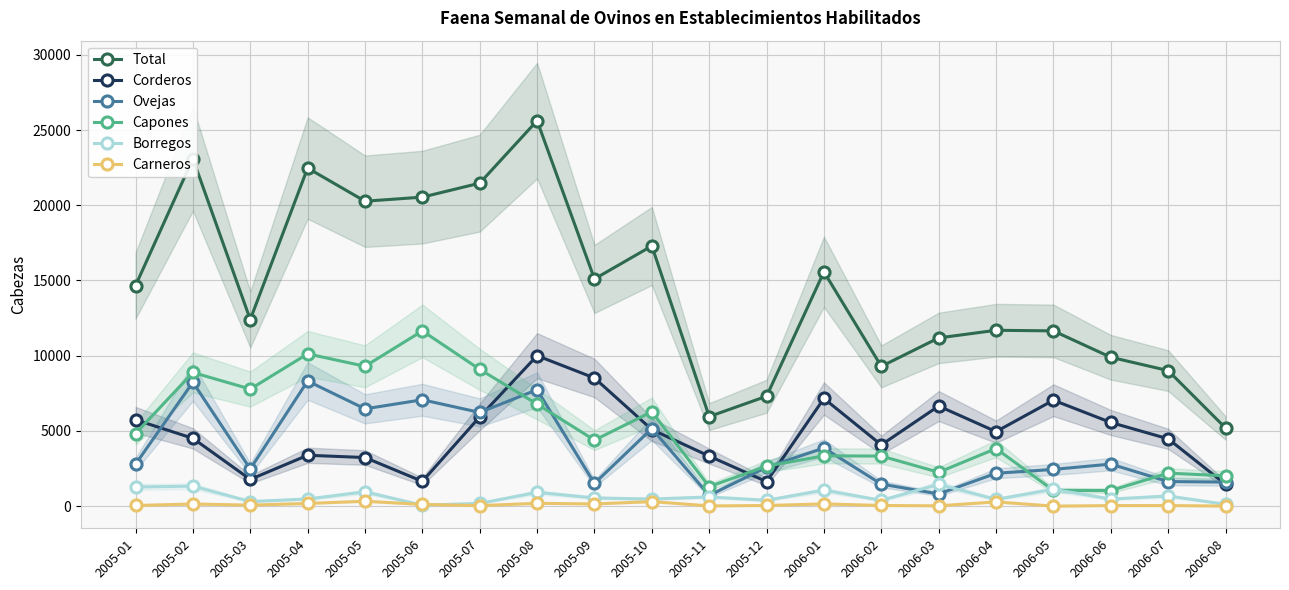

Reading left to right, transcribe all the data shown in this chart.

Total: 14659	23097	12404	22474	20269	20541	21470	25625	15101	17295	5954	7305	15575	9290	11182	11690	11650	9896	9010	5195
Corderos: 5738	4507	1777	3382	3230	1647	5933	10001	8517	5089	3323	1629	7155	4071	6653	4951	7041	5562	4474	1452
Ovejas: 2786	8235	2474	8316	6467	7070	6228	7737	1509	5156	710	2588	3863	1466	809	2183	2440	2795	1634	1598
Capones: 4822	8884	7781	10123	9296	11648	9093	6782	4387	6276	1297	2658	3344	3327	2251	3825	1047	1034	2193	2016
Borregos: 1270	1329	306	475	950	63	183	917	544	471	610	388	1065	384	1448	449	1122	469	673	123
Carneros: 43	142	66	178	326	113	33	188	144	303	14	42	148	42	21	282	0	36	36	6